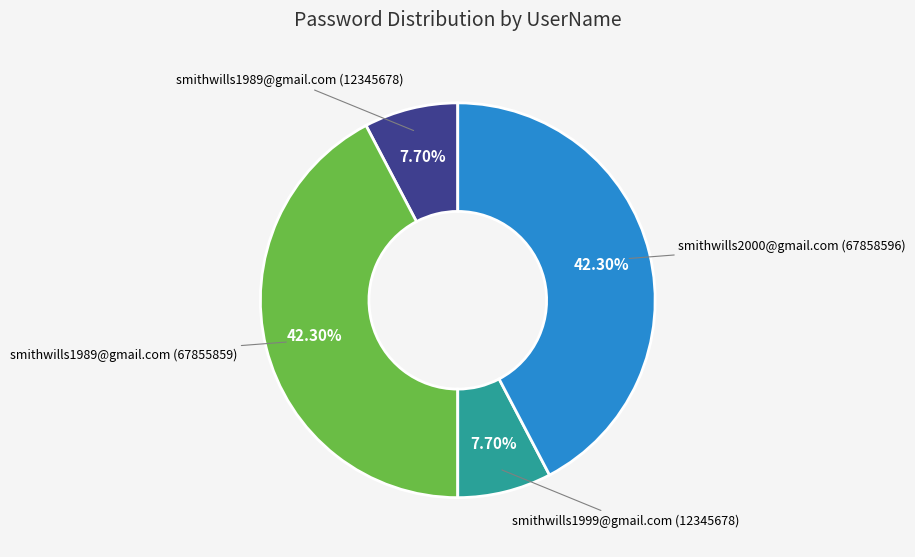

Is there any slice that represents more than half of the pie?

No